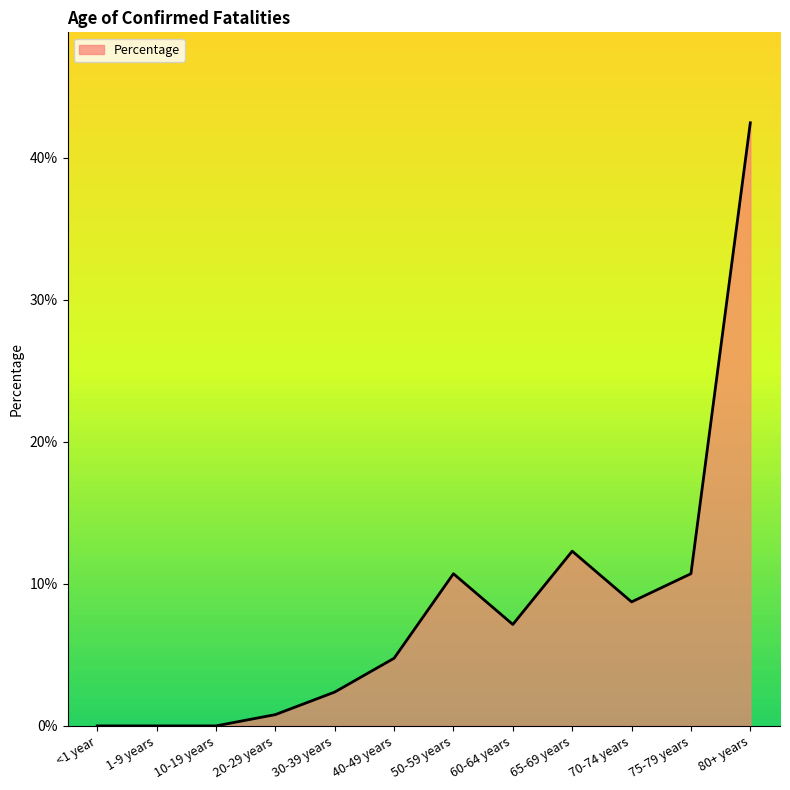

True or false: the data has more than 1 interior local peaks.

True